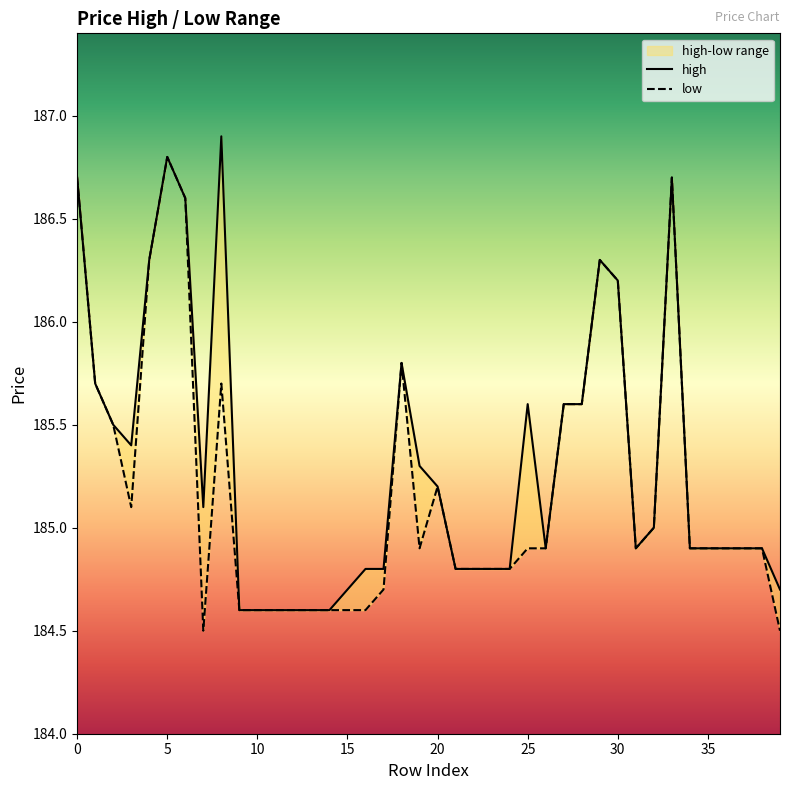

True or false: low and high cross at least once.

False